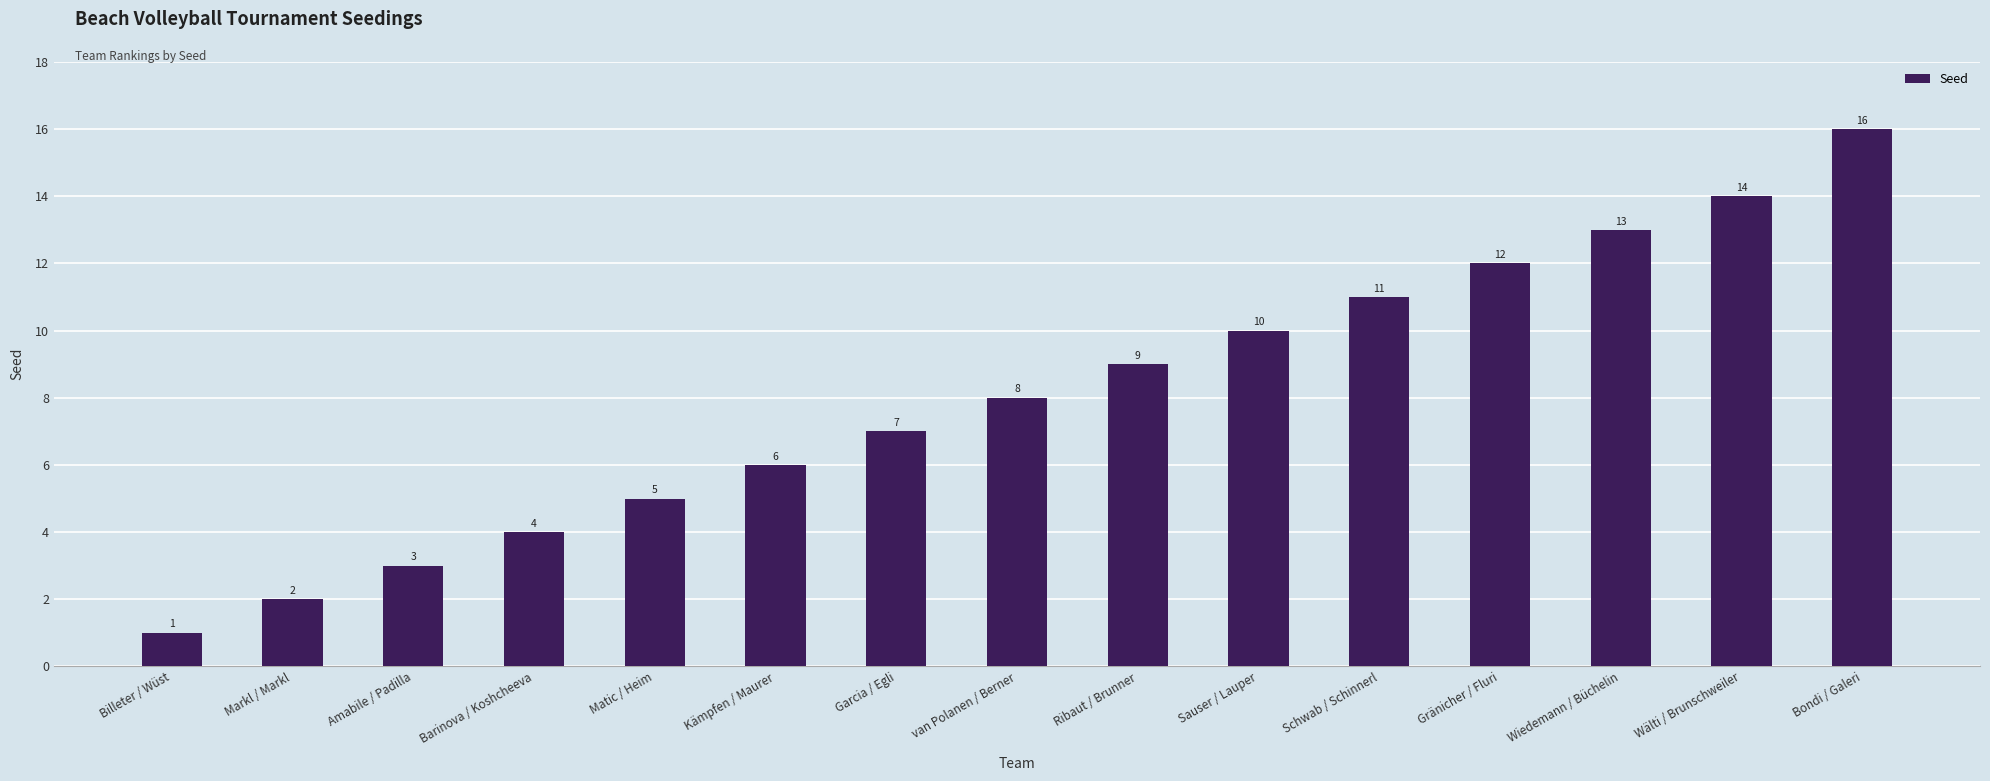

What is the sum of the values at Wiedemann / Büchelin and Ribaut / Brunner?

22